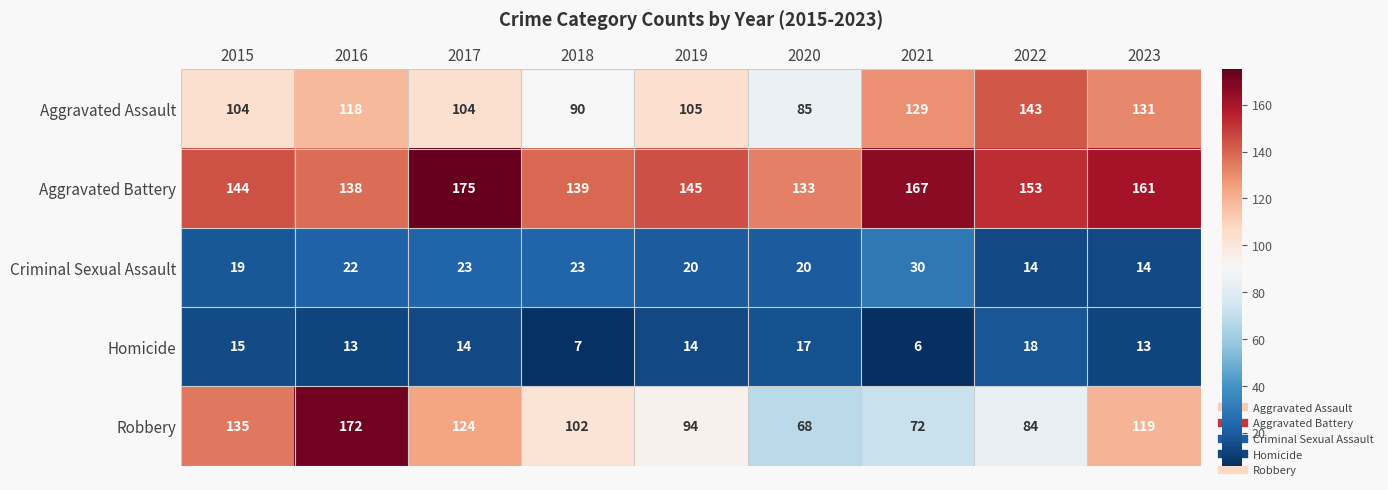

What is the maximum value shown in the chart?

175